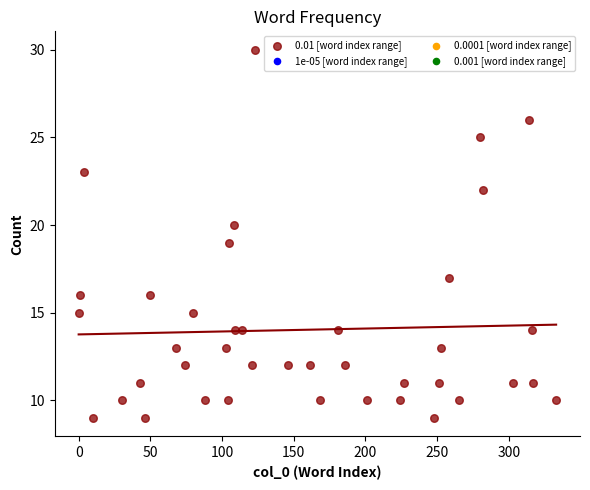

What is the range of X values (max minus min)?

333